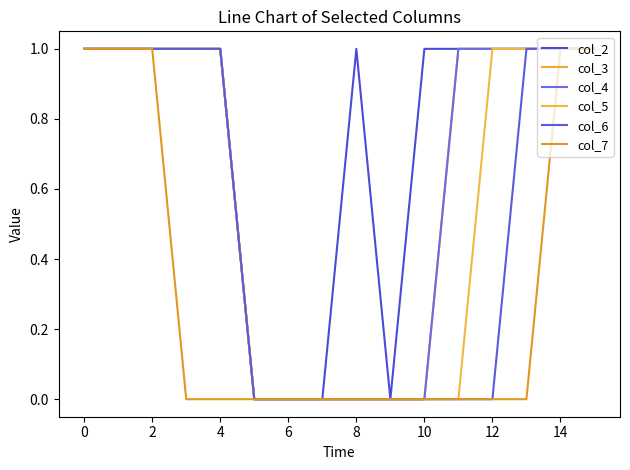

True or false: col_5 and col_4 intersect in this chart.

False